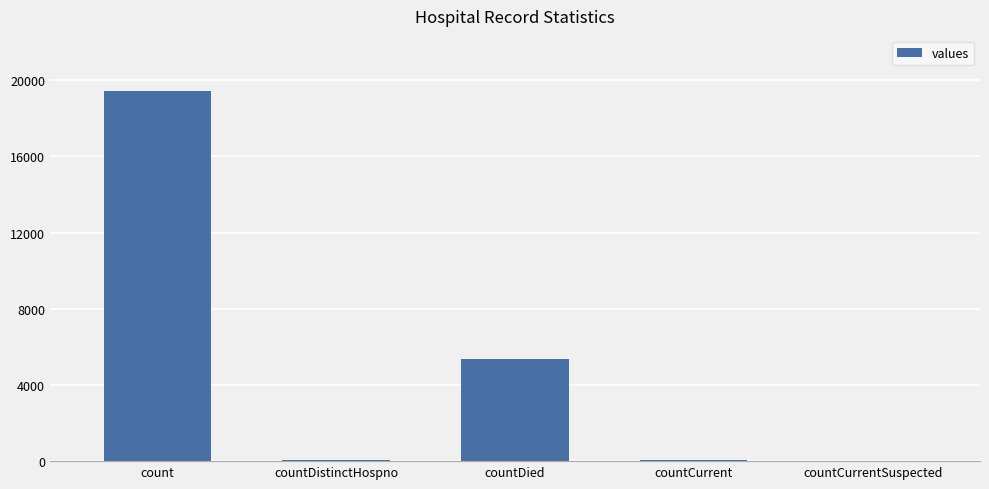

What is the greatest value displayed?

19420